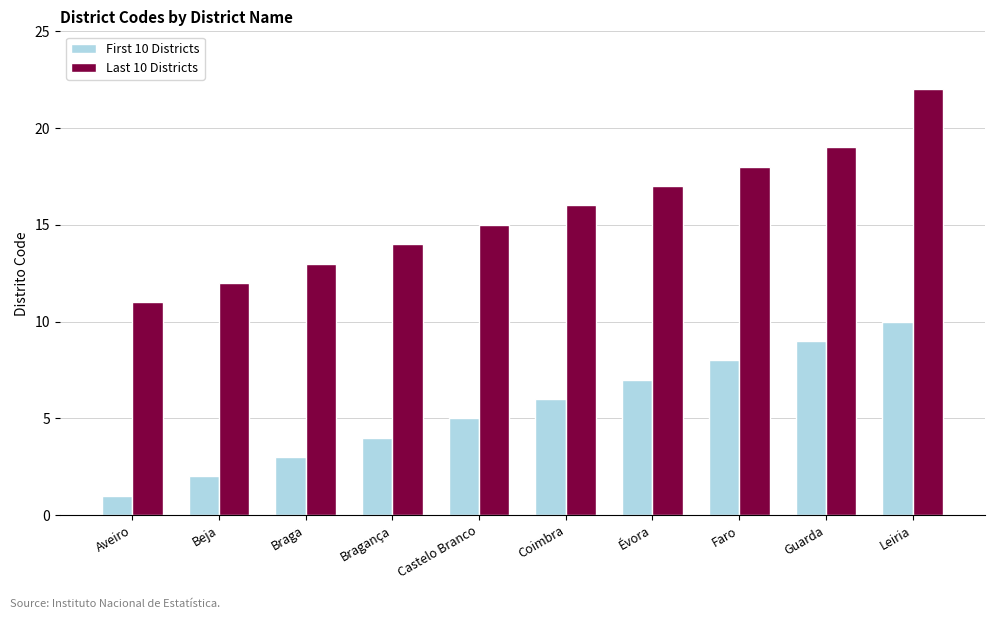

What is the difference between the second highest and minimum values in the Last 10 Districts series?

8